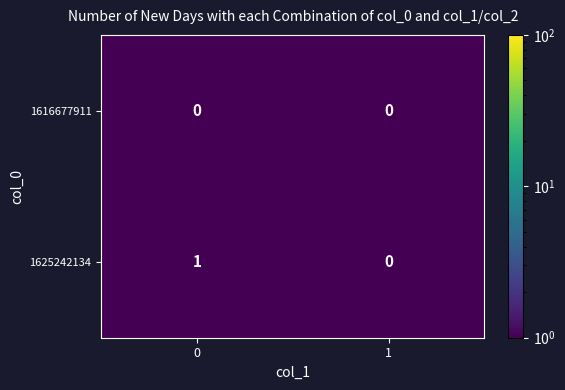

How many categories are shown in the chart?

2